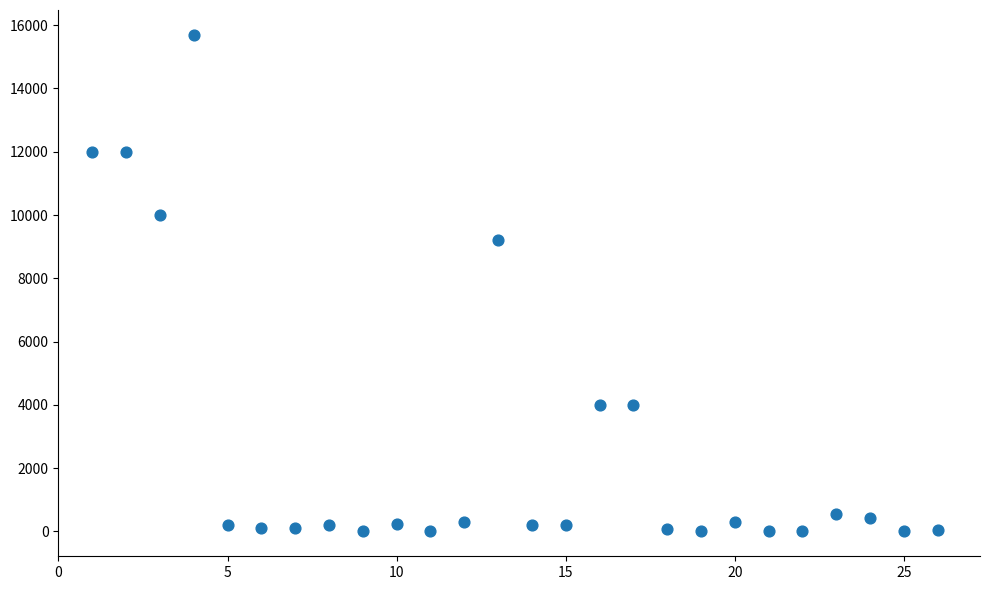

What is the range of X values (max minus min)?

25